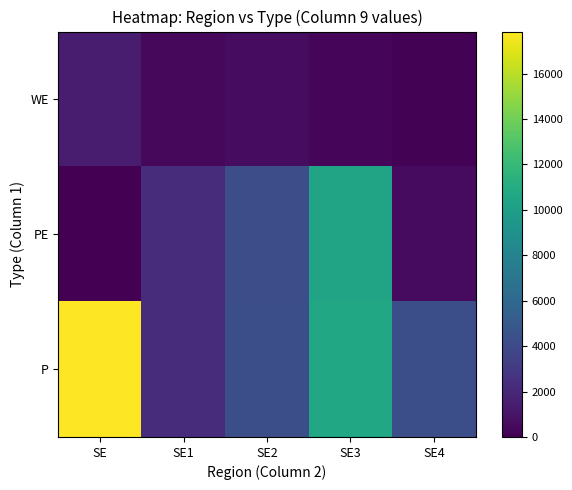

At how many categories does at least one series exceed 14807?

1